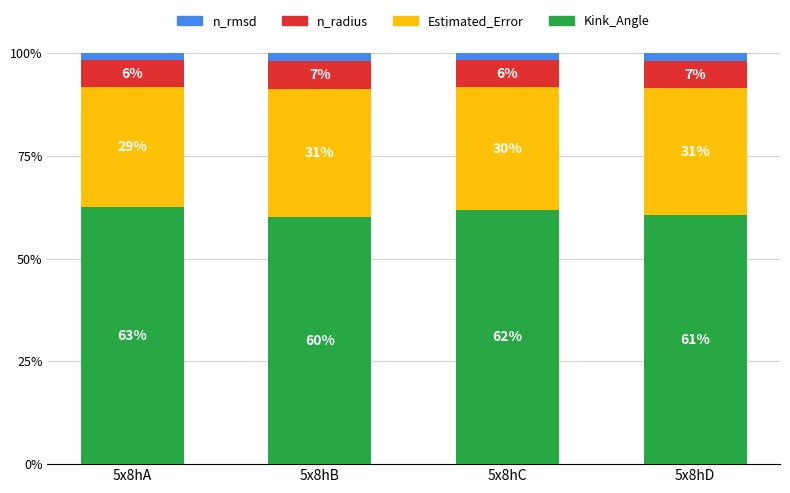

Does the chart contain stacked bars?

Yes